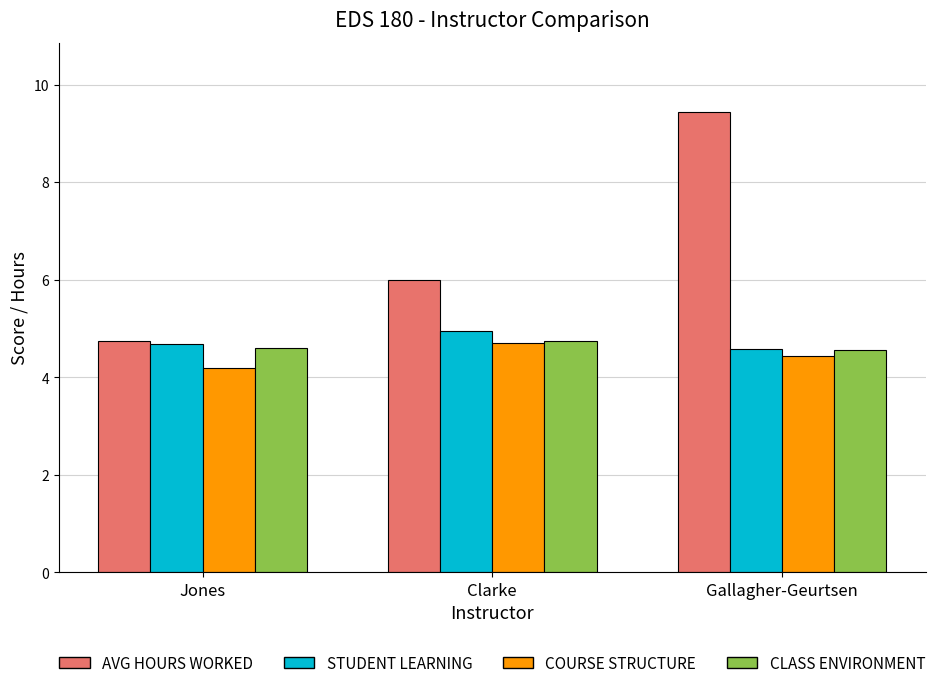

Read the AVG HOURS WORKED value at Clarke.

6.0